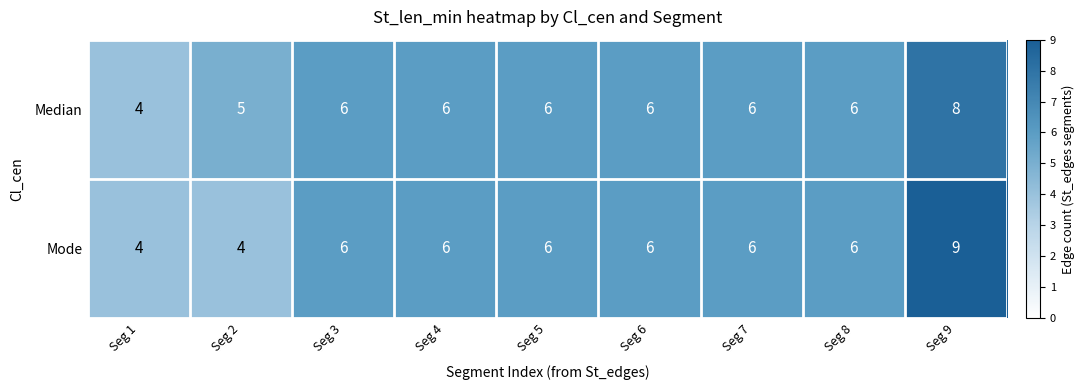

True or false: Mode has a value of 4 at Seg 7.

False